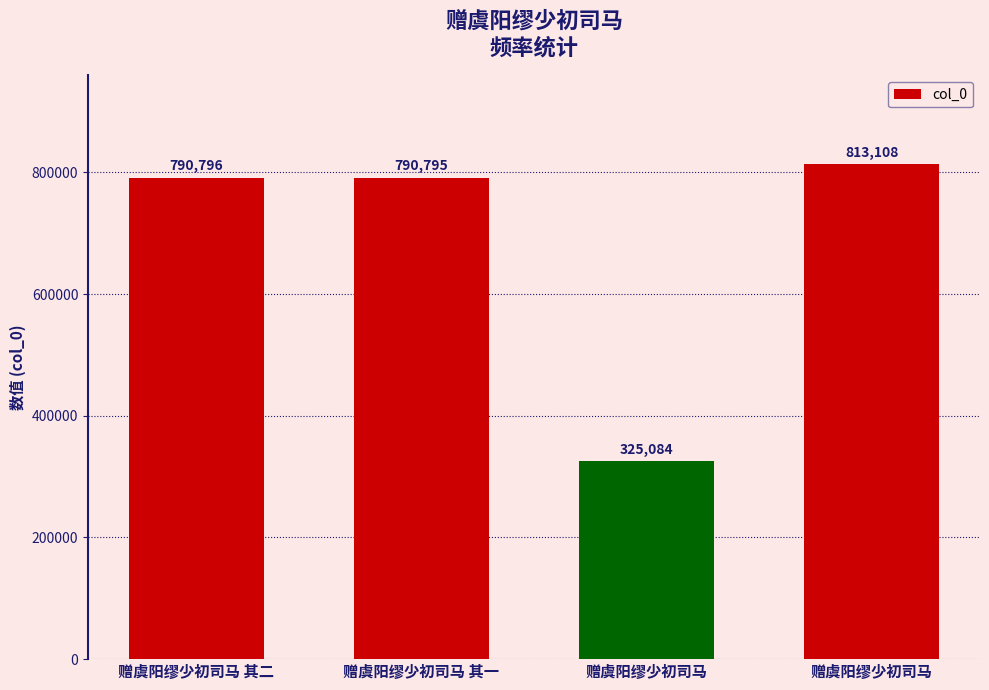

How many values are below 790796?

2